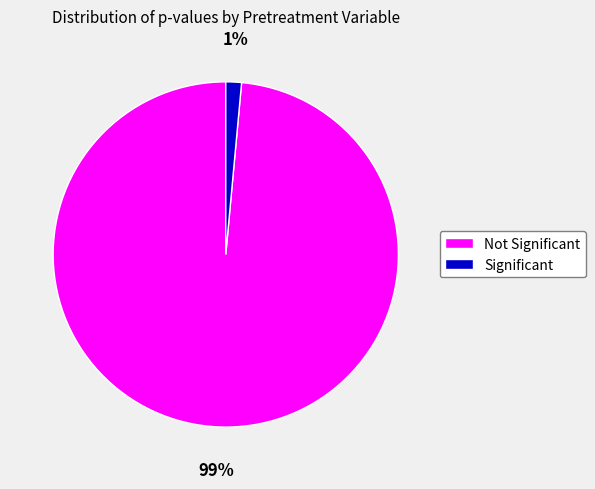

The Not Significant slice represents 99% of the pie. True or false?

True